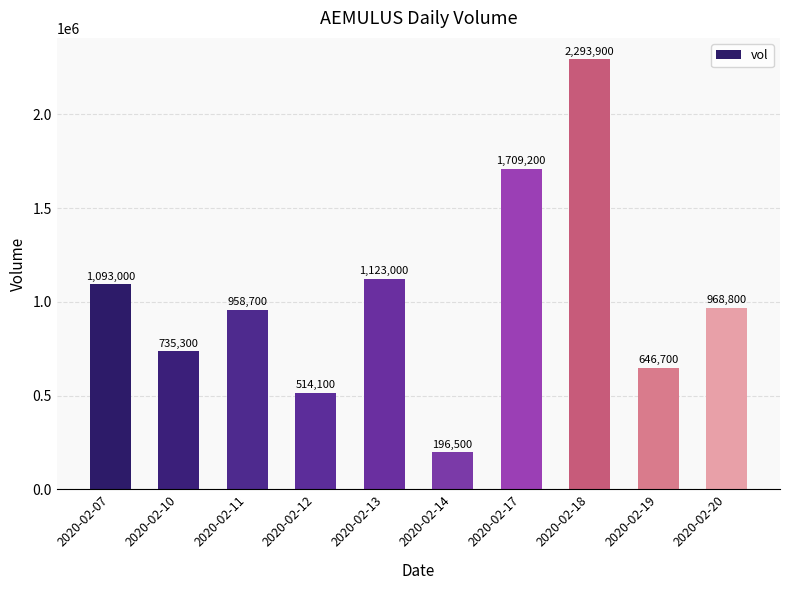

Are the bars horizontal?

No